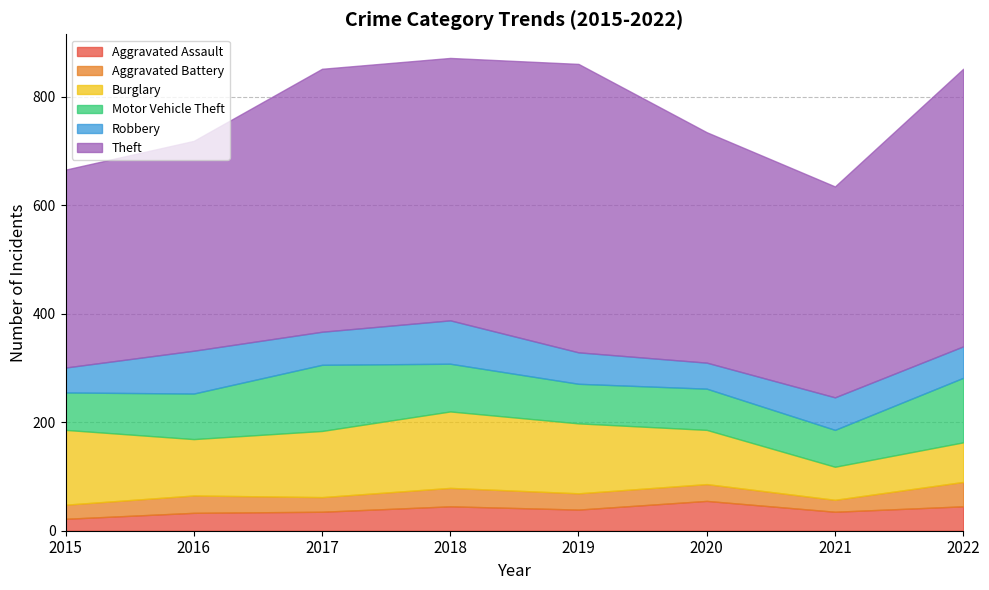

Count the number of data series in this chart.

6